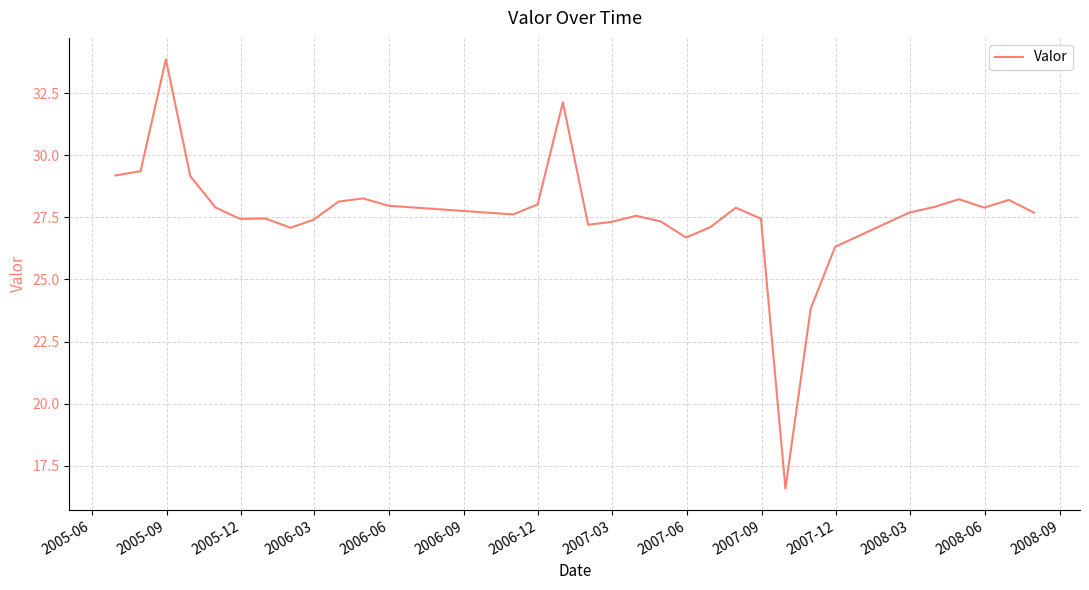

What is the minimum value shown in the chart?

16.6